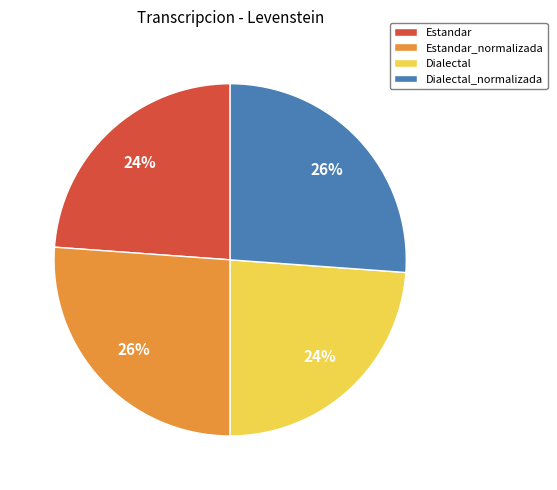

Approximately how many times larger is the value at Dialectal_normalizada compared to Dialectal?

1.1